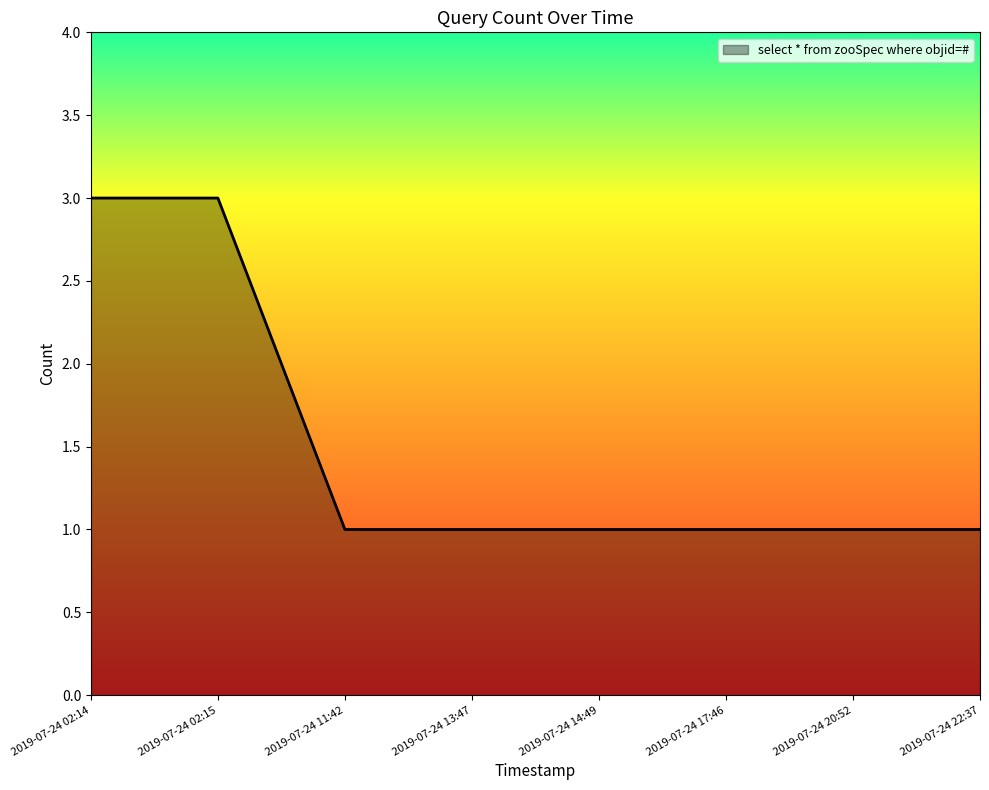

What is the sum of all values?

12